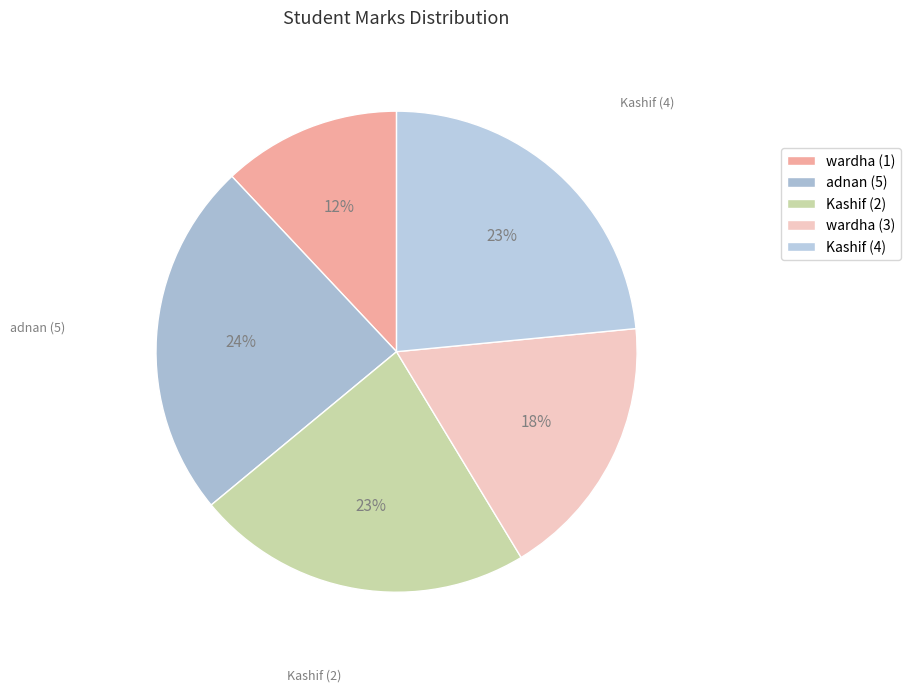

To the nearest percent, what is the average slice percentage?

20%